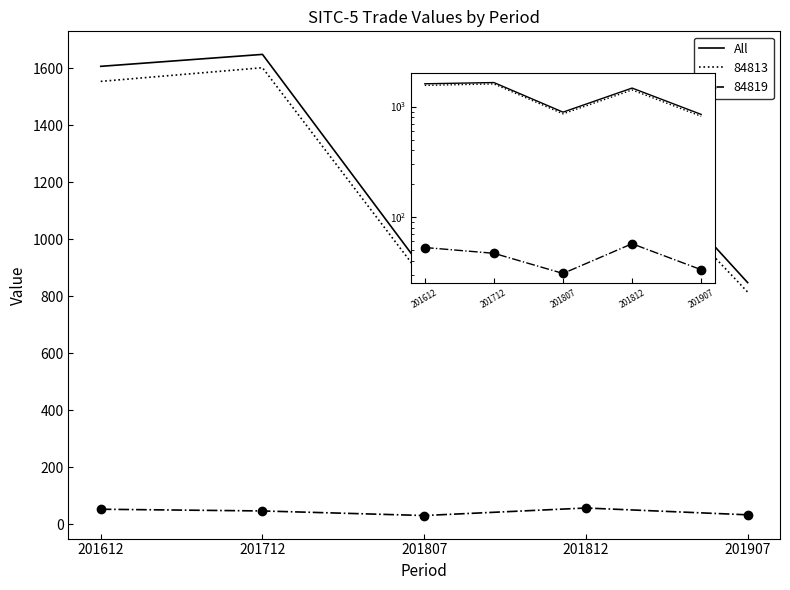

Reading left to right, what are all the values shown in this chart?

201612=1606.8	201712=1648.7	201807=889.2	201812=1469.6	201907=848.0